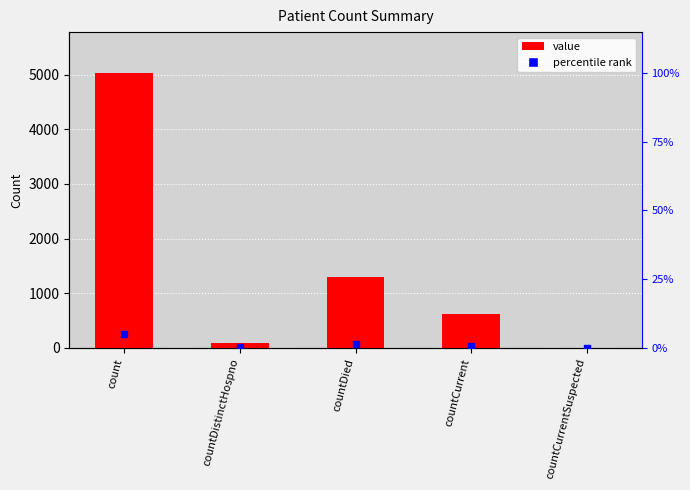

At how many categories does at least one series exceed 4442?

1